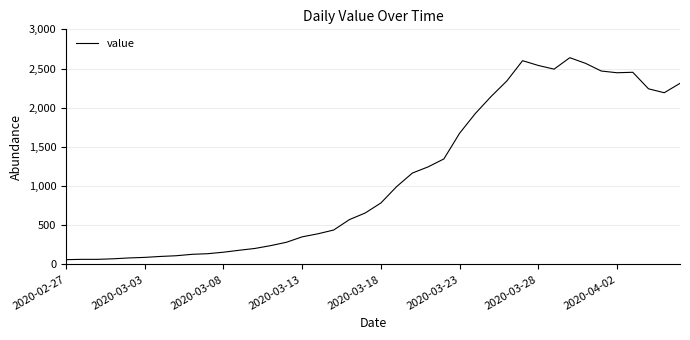

What is the difference between the maximum and minimum values?

2577